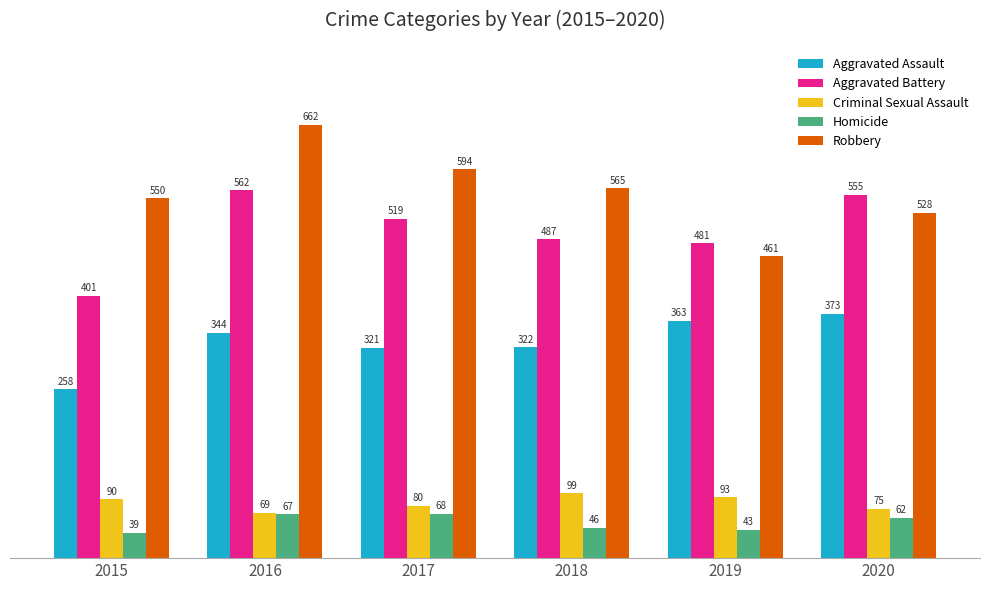

What is the smallest value displayed?

39